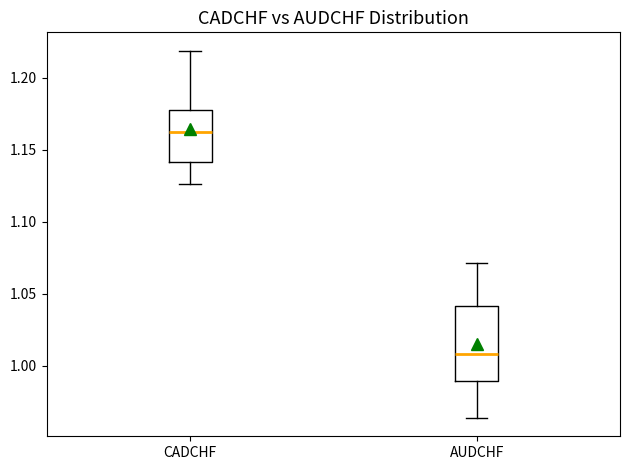

Which box's median line is the lowest?

AUDCHF